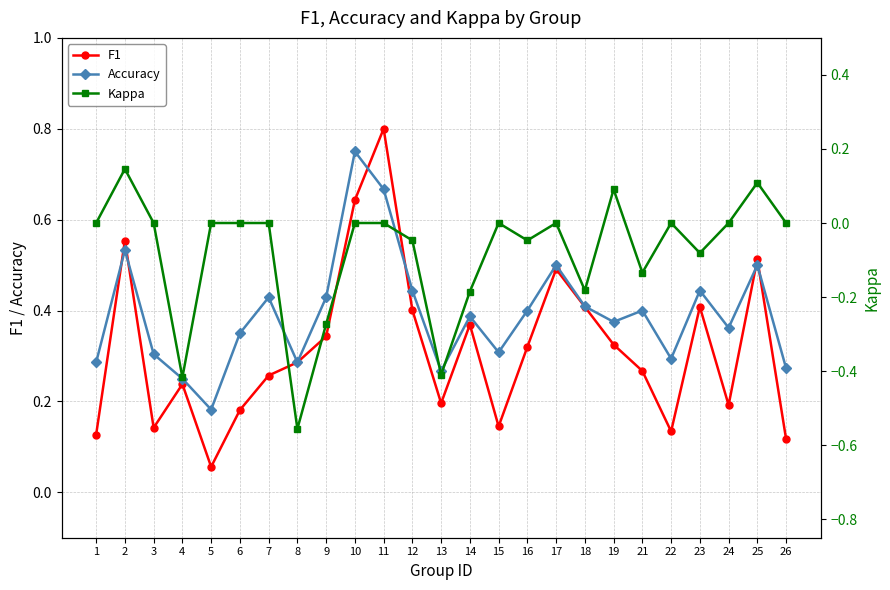

Between 11 and 8, which is larger?

11